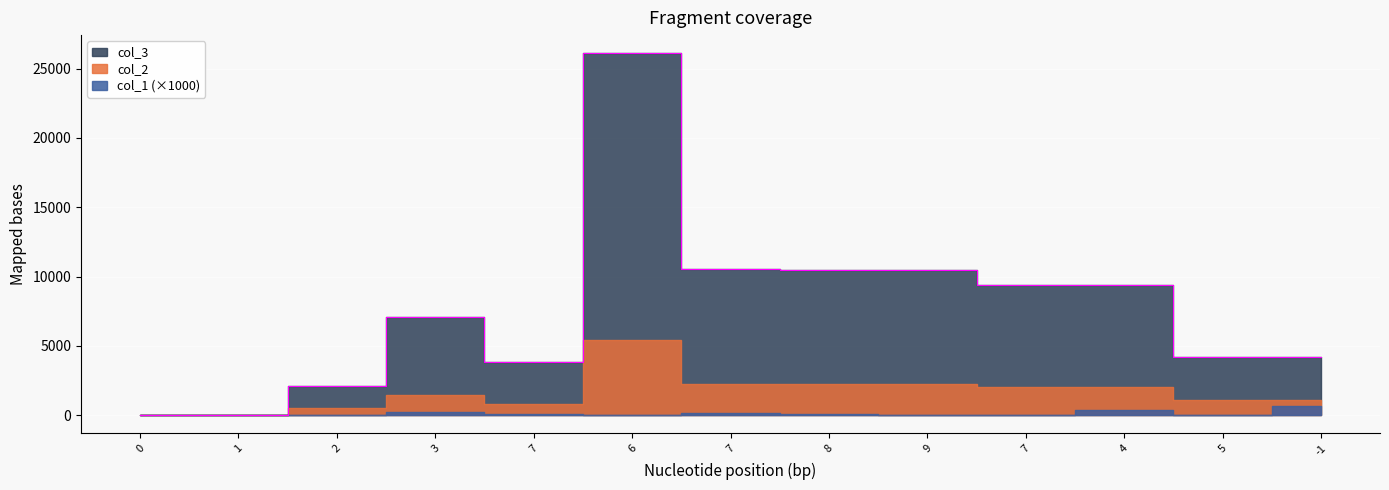

At which label does col_2 first exceed 1466?

6